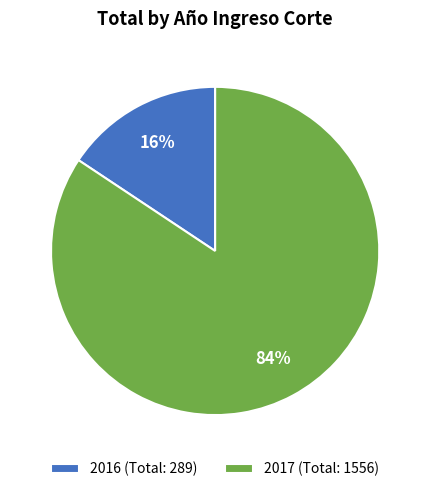

Does any single category account for the majority?

Yes